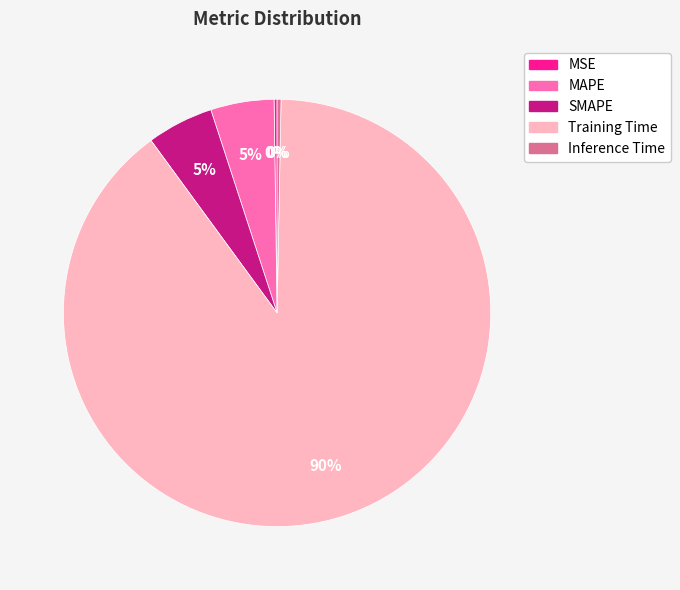

To the nearest percent, what is the combined percentage of Inference Time and Training Time?

90%